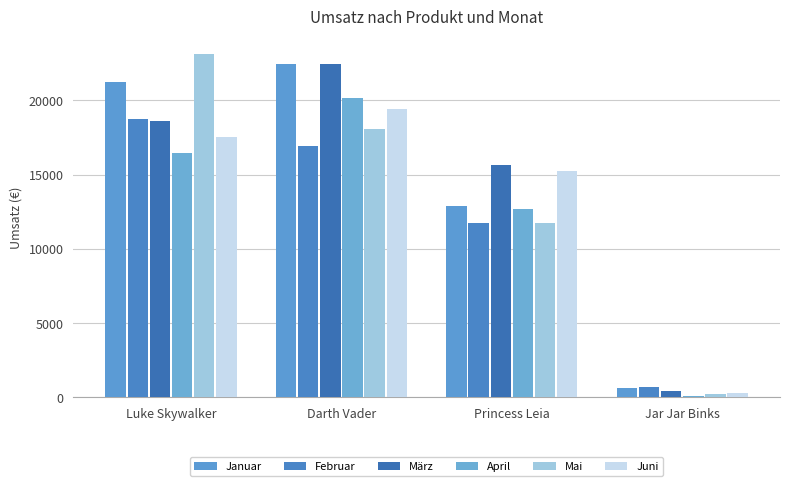

Are the bars horizontal?

No